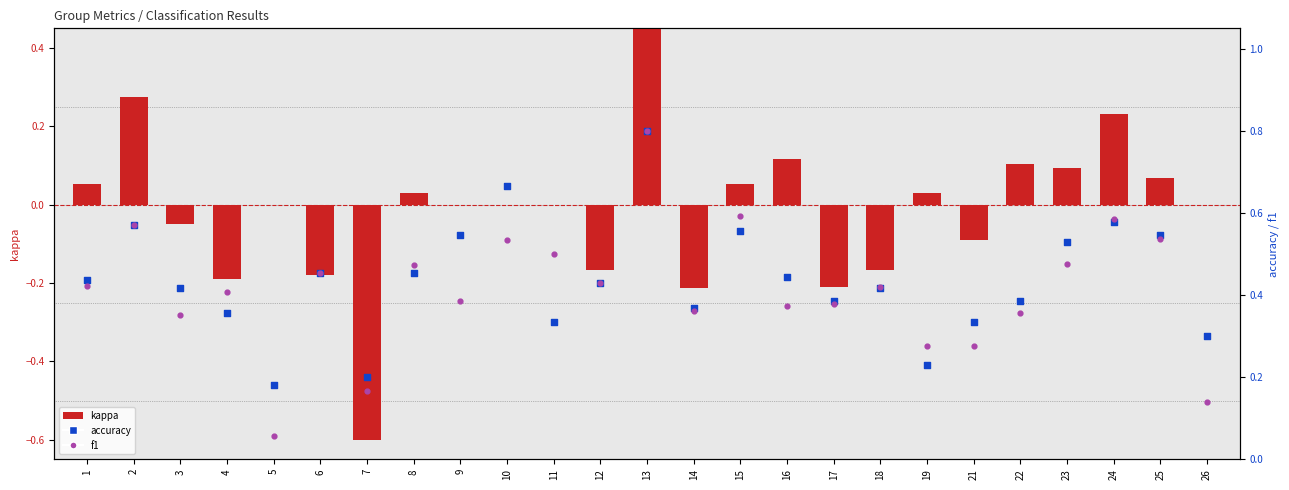

What are all the series names shown in the legend?

kappa, accuracy, f1